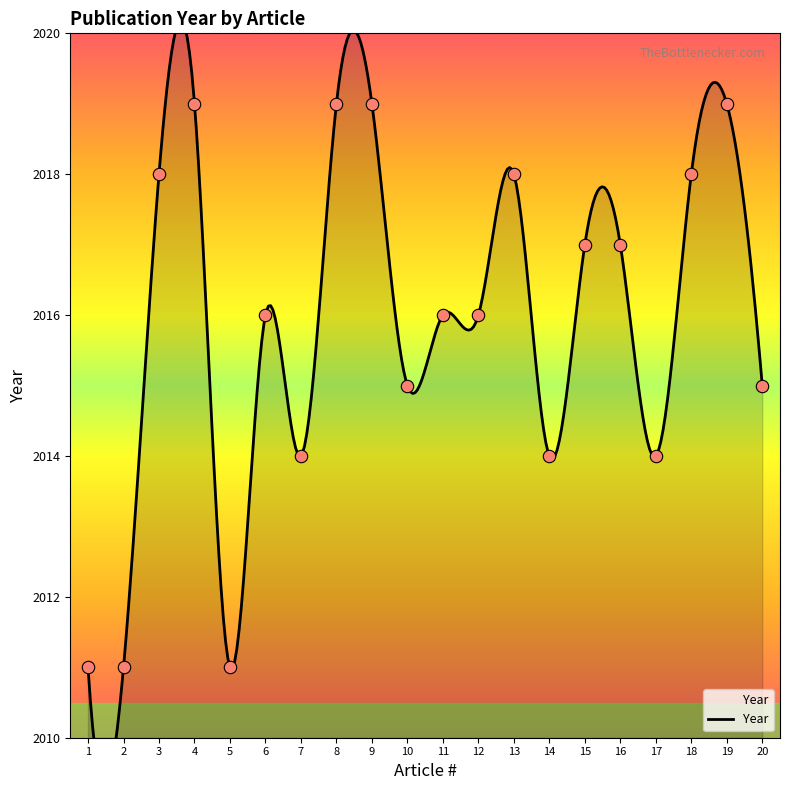

What is the ratio of the value at 20 to the value at 3?

1.0